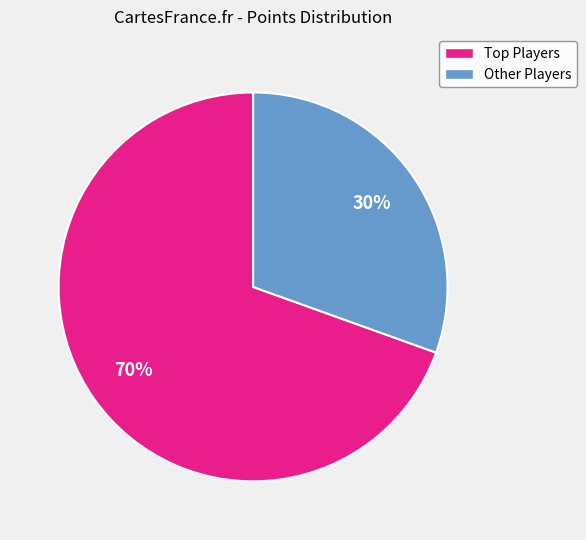

Is there any slice that represents more than half of the pie?

Yes